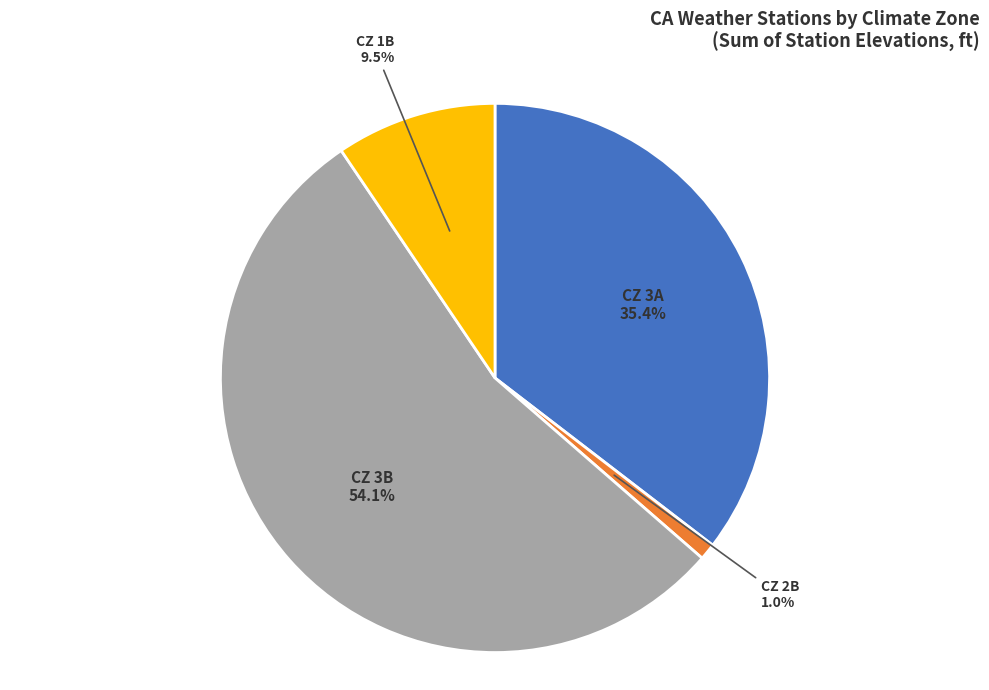

Does any single category account for the majority?

Yes